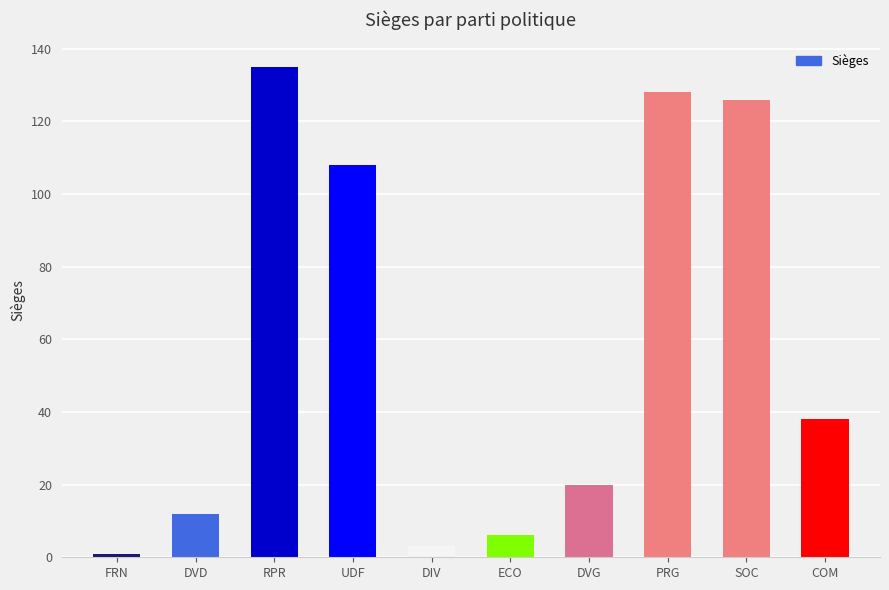

Are the bars grouped side by side (vs. stacked)?

No